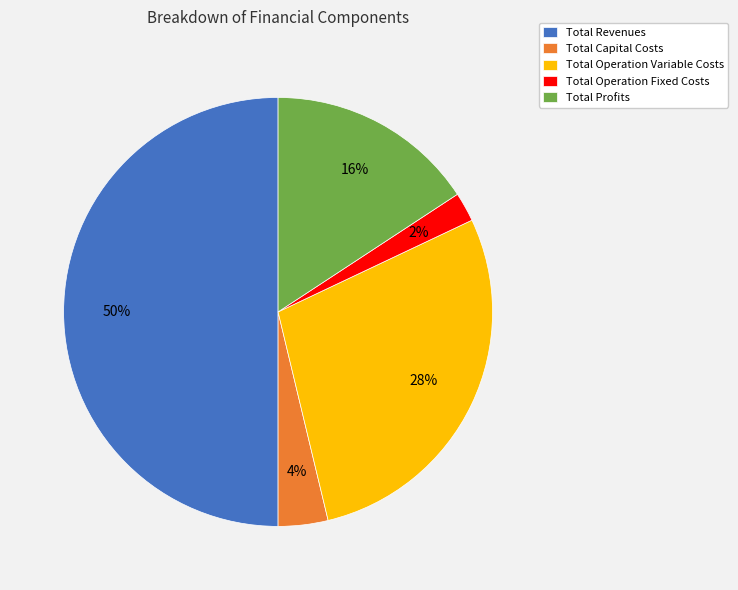

Is it true that Total Revenues is 50% of the pie?

True